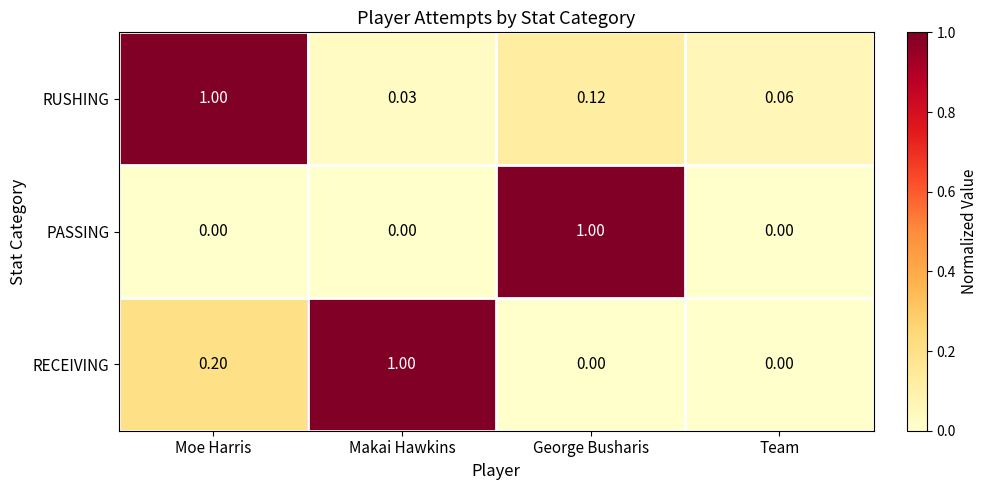

At which label is RUSHING closest to 0?

Makai Hawkins